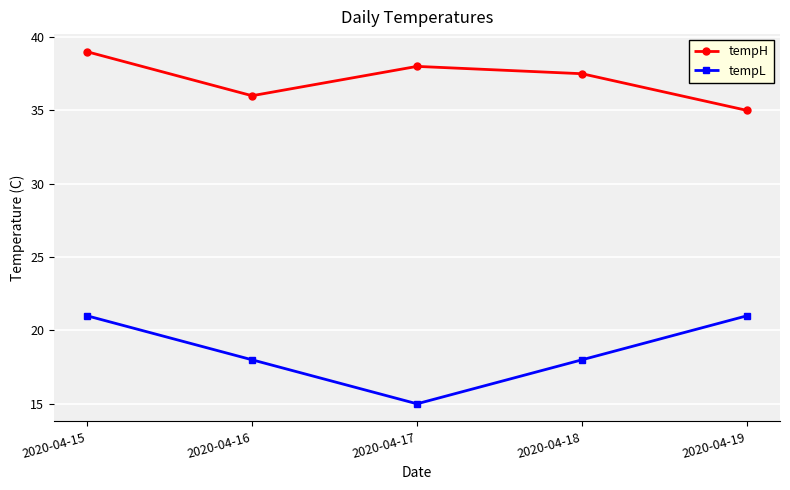

Reading left to right, extract all data points from this chart.

tempH: 39.0	36.0	38.0	37.5	35.0
tempL: 21.0	18.0	15.0	18.0	21.0